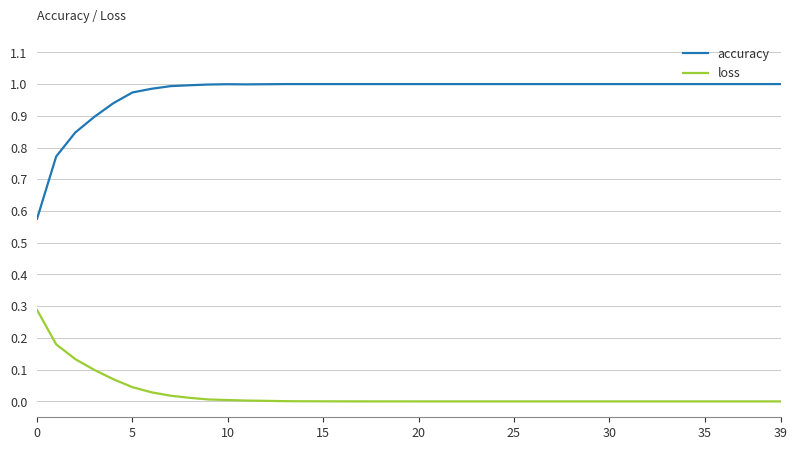

Which series has the largest total across all categories?

accuracy